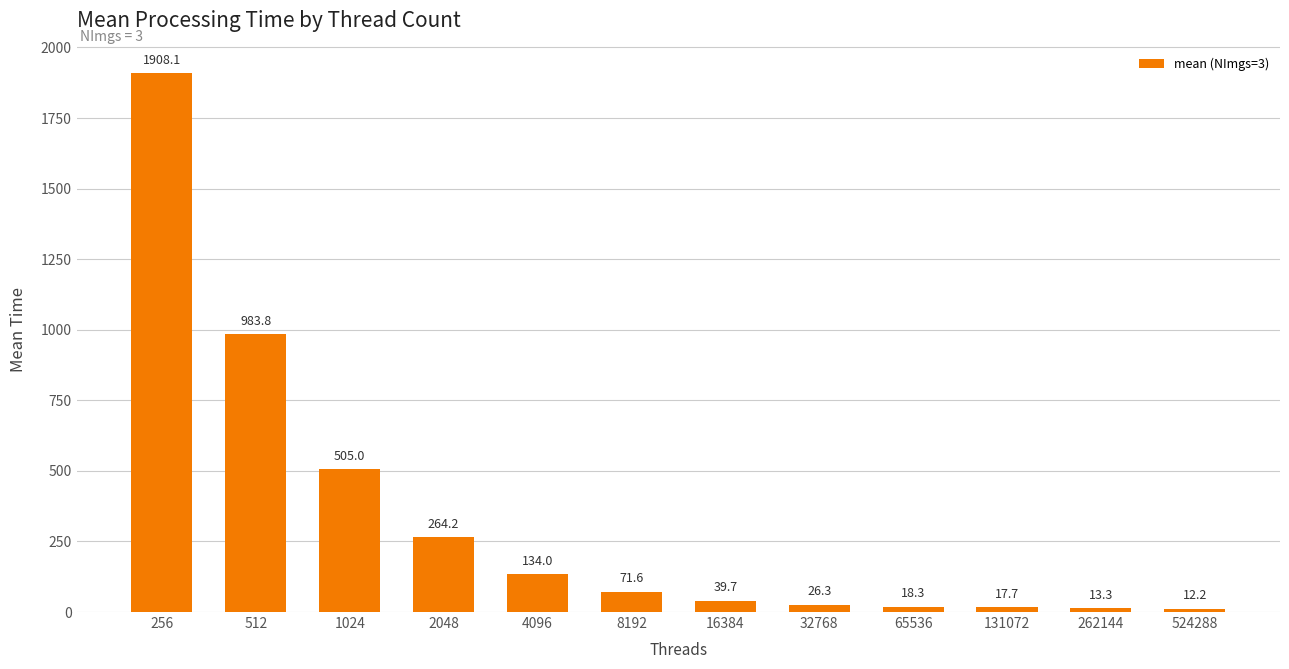

True or false: the data shows 505.0 at 1024.

True